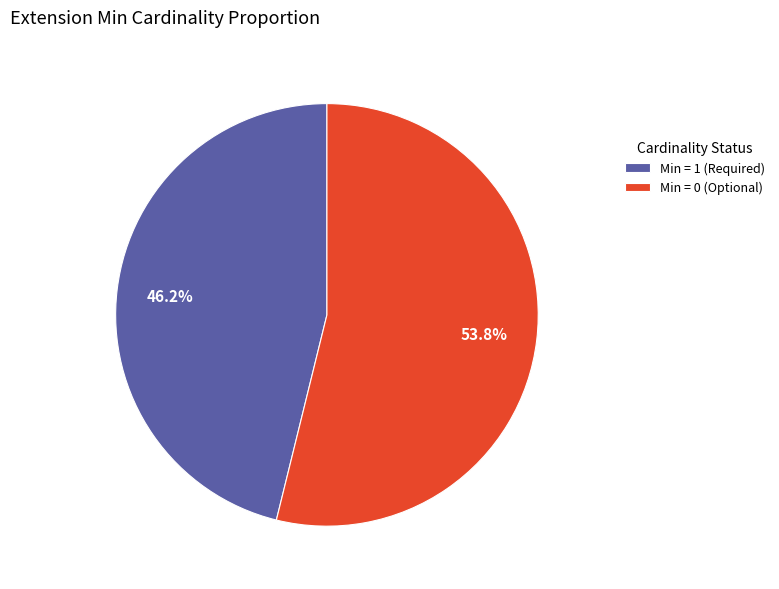

Rank the categories by value from highest to lowest.

Min = 0 (Optional), Min = 1 (Required)